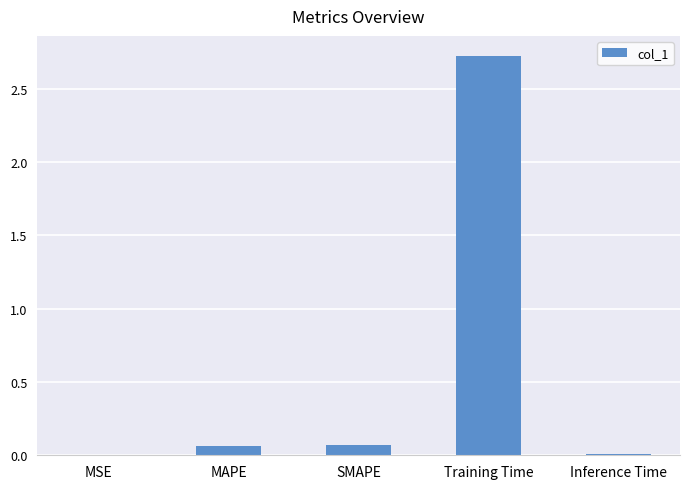

What is the sum of all values?

2.9